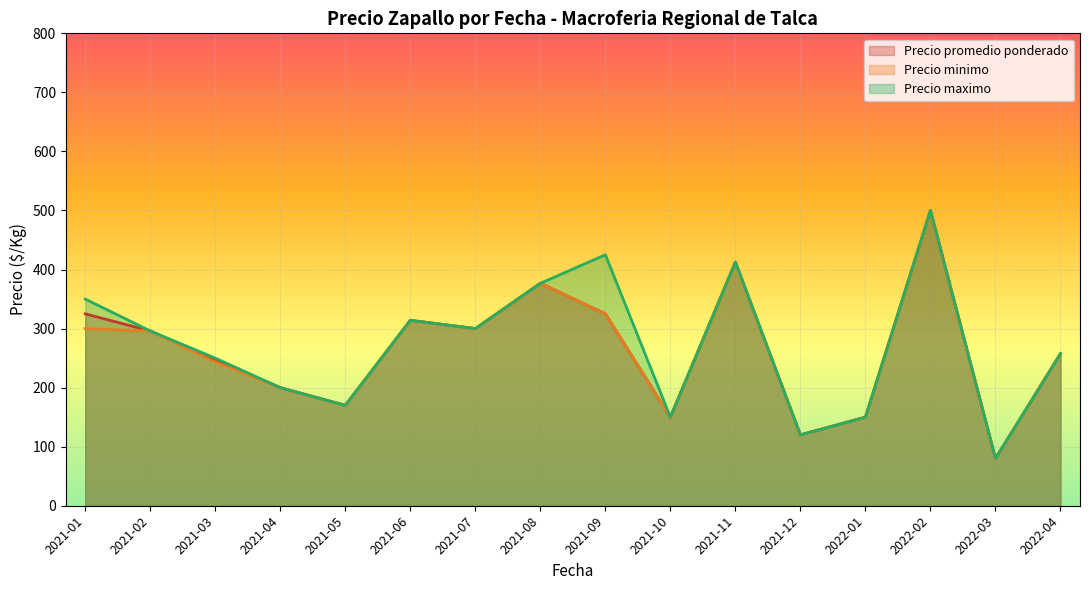

Which series has the largest total across all categories?

Precio maximo